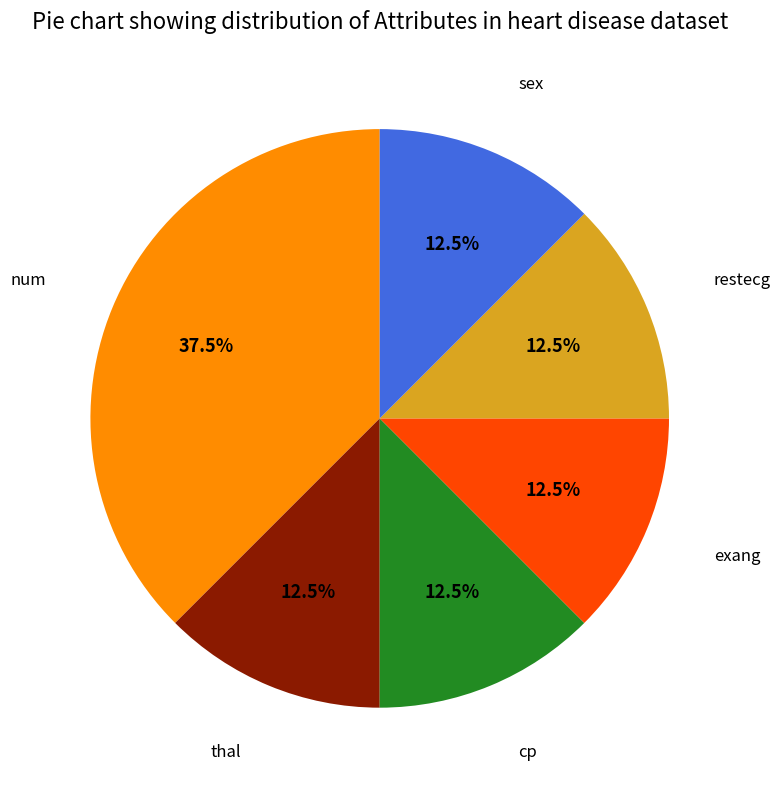

Is there any slice that represents more than half of the pie?

No